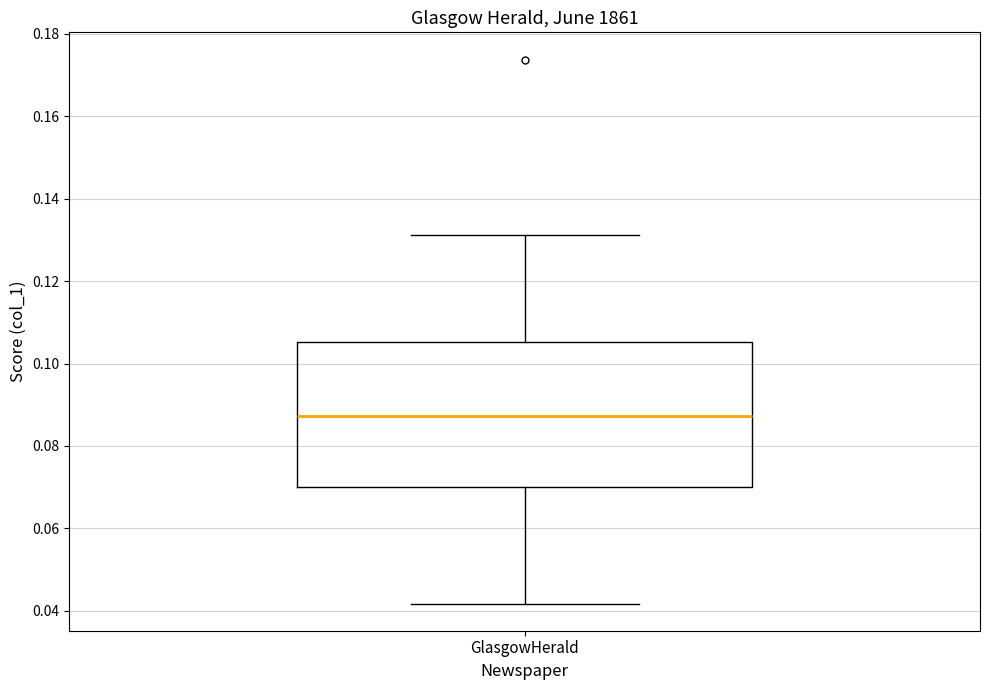

Transcribe this box plot: give where the median line is, the range the box spans, and where the two whiskers end, as read against the y-axis. The values are not printed on the chart, so give them approximately, as read against the axis.

median 0.088, box 0.070 to 0.106, whiskers 0.042 to 0.132